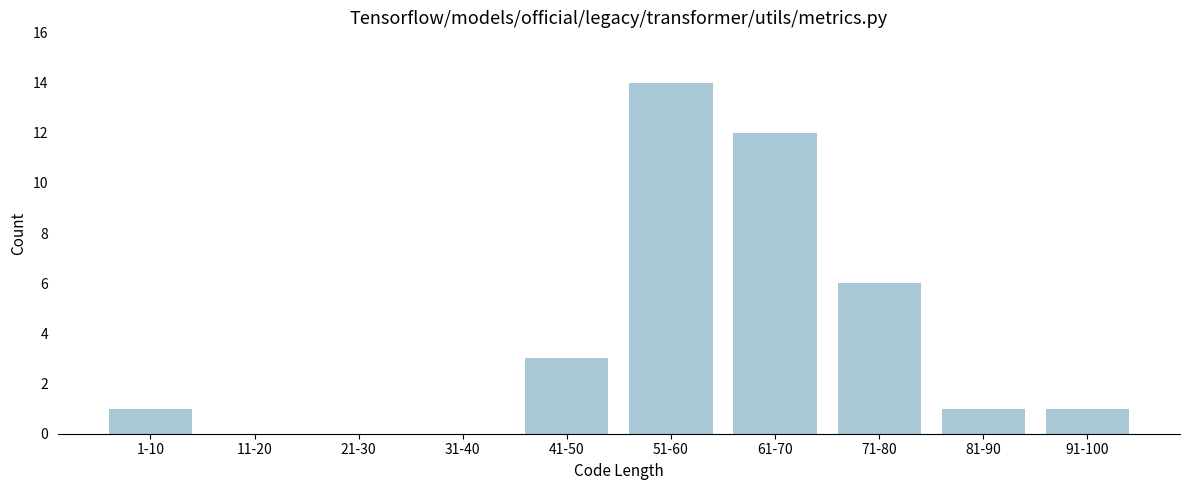

Reading right to left, what are all the values shown in this chart?

91-100=1	81-90=1	71-80=6	61-70=12	51-60=14	41-50=3	31-40=0	21-30=0	11-20=0	1-10=1